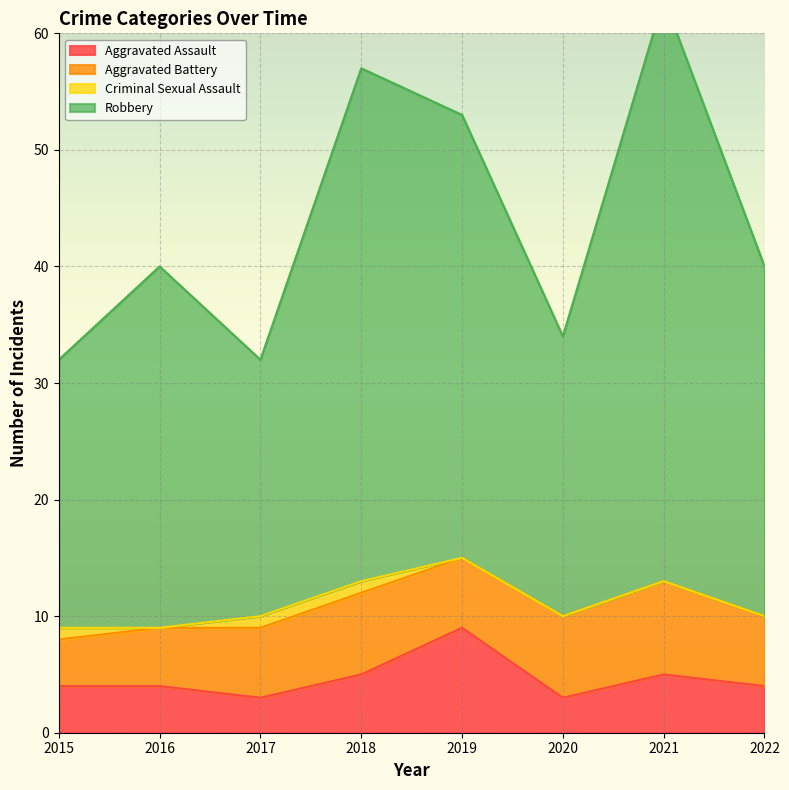

Which has a higher value, 2021 or 2017?

2021